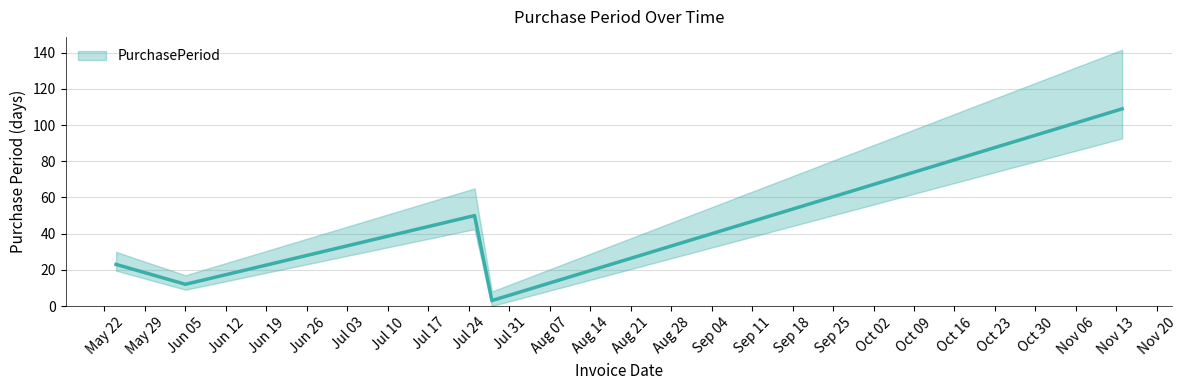

What is the minimum value shown in the chart?

3